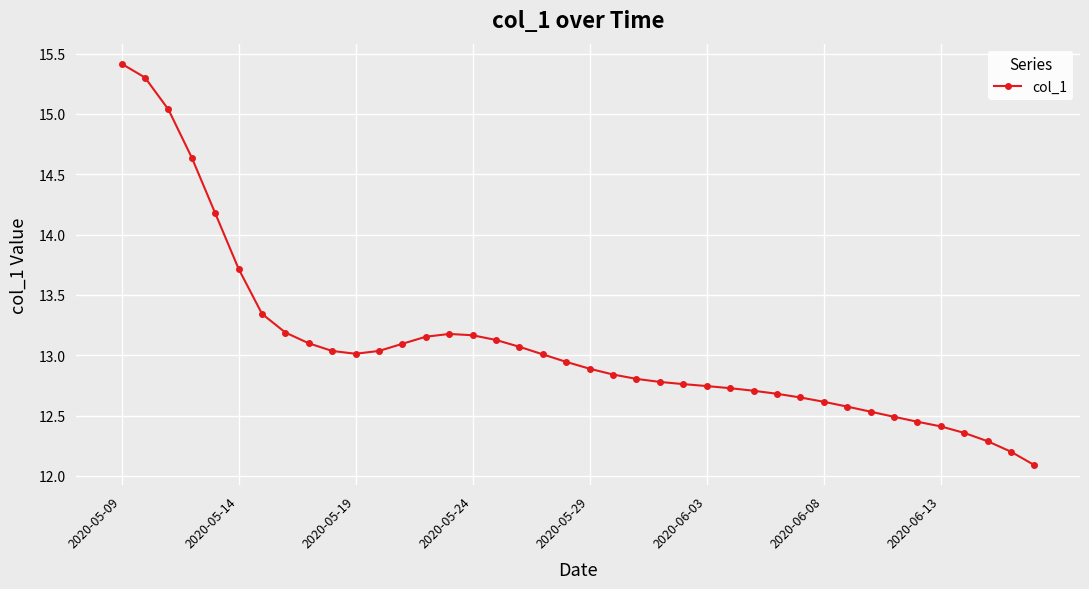

True or false: the data has more than 0 interior local peaks.

True